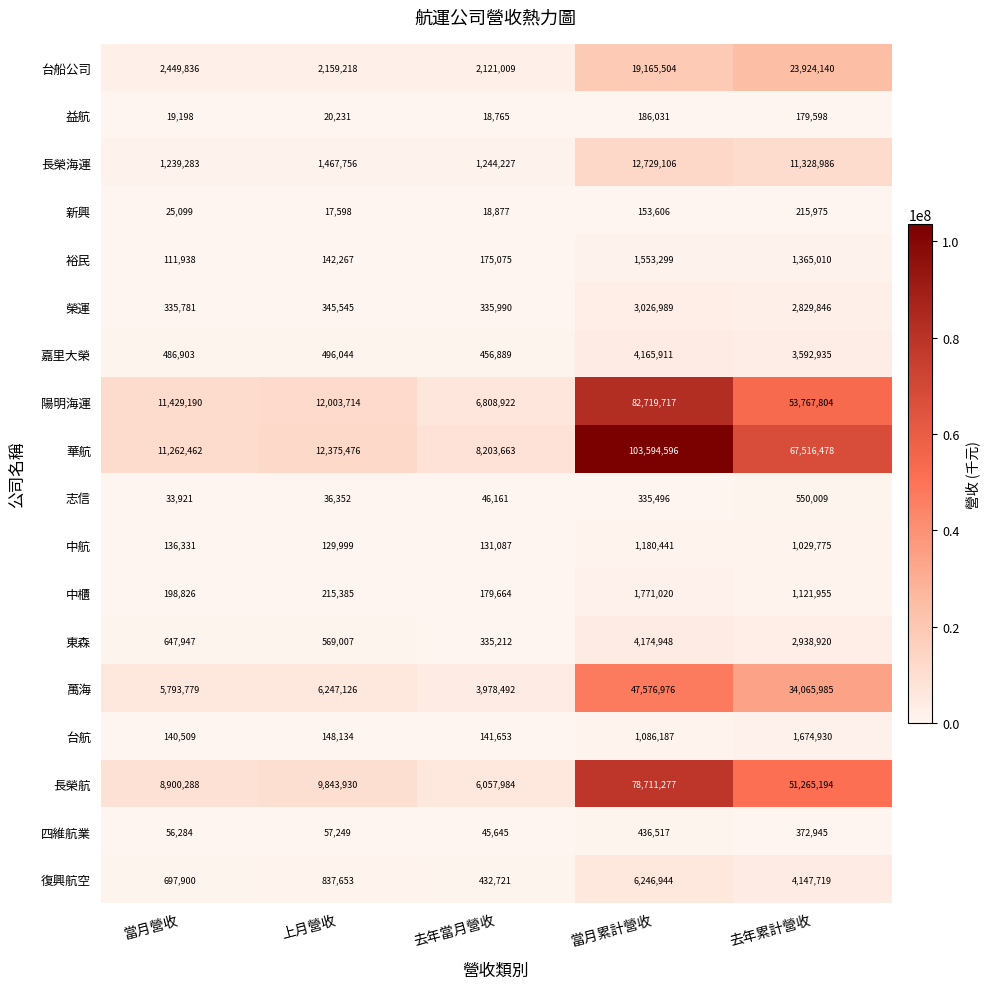

What is the greatest value displayed?

103594596